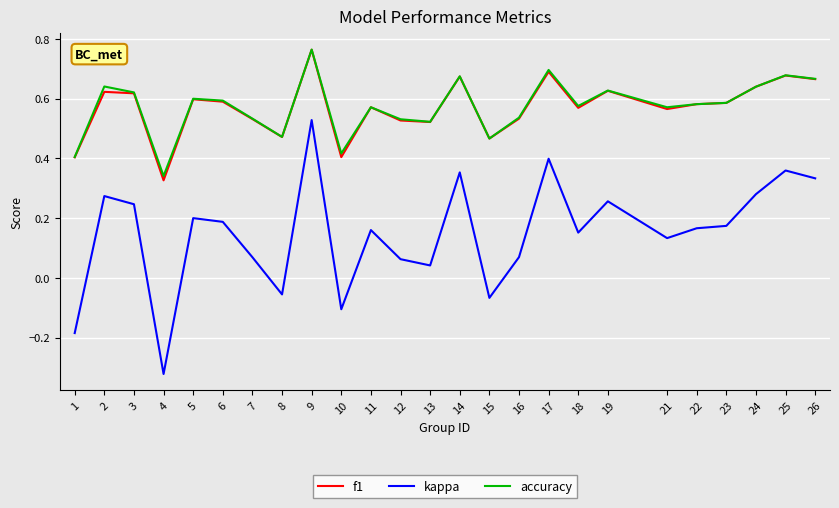

How many lines are shown in the chart?

3